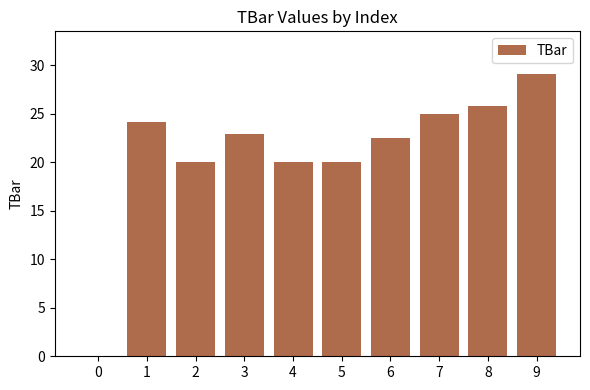

Reading right to left, what are all the values shown in this chart?

9=29.1	8=25.8	7=25.0	6=22.5	5=20.0	4=20.0	3=23.0	2=20.0	1=24.2	0=0.0